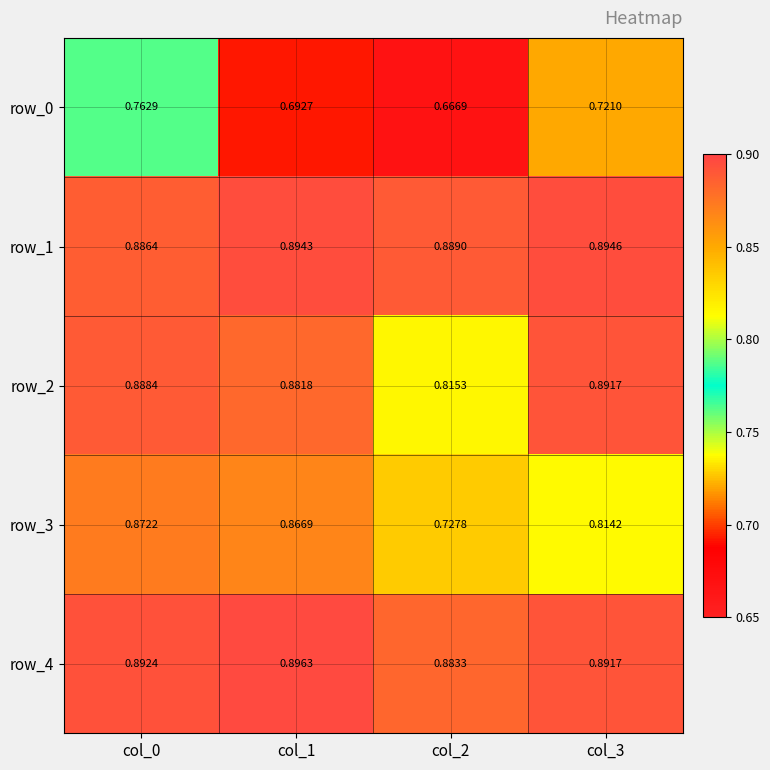

The row_0 series shows 0.7 at col_2. True or false?

True